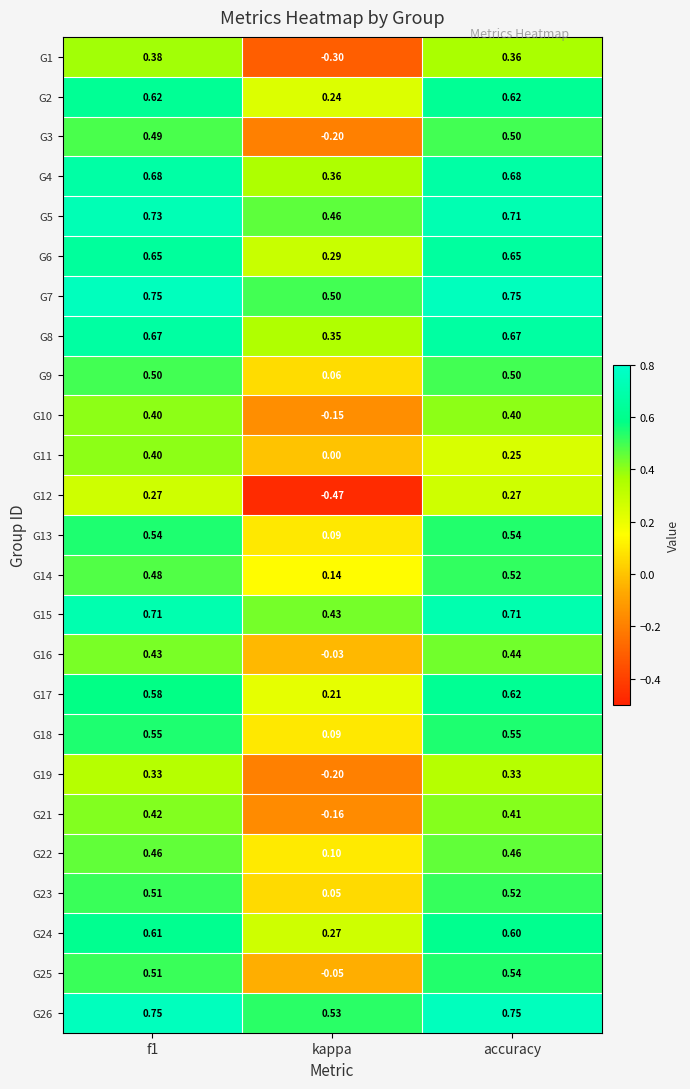

Is the value of G11 at kappa greater than the value of G21 at f1?

No